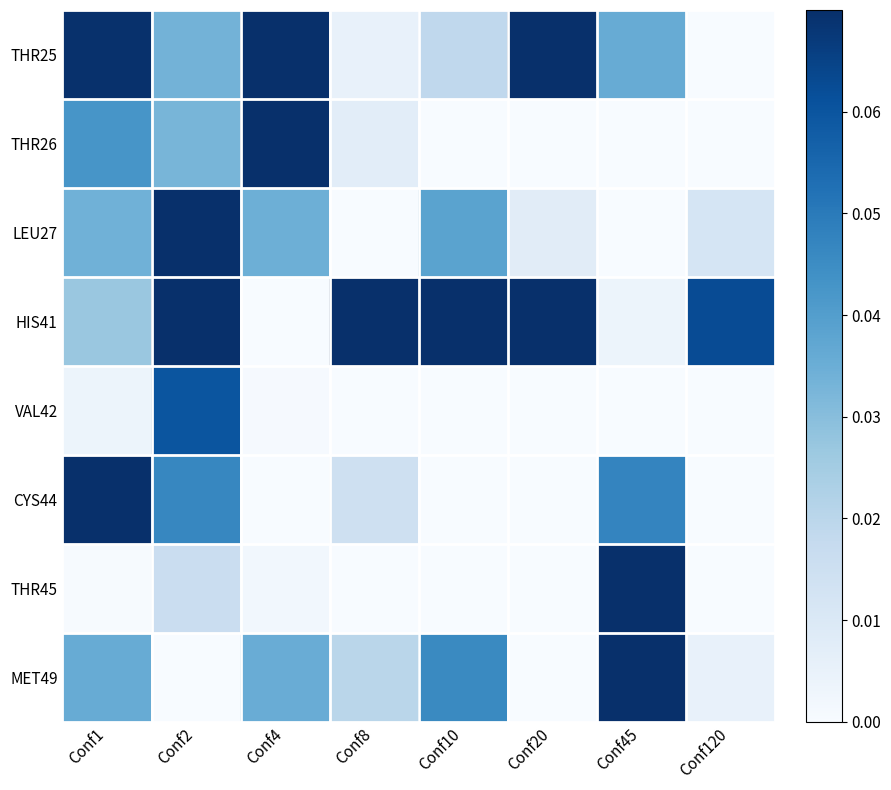

Reading left to right, what are all the values shown in this chart?

THR25: Conf1=0.1	Conf2=0.0	Conf4=0.1	Conf8=0.0	Conf10=0.0	Conf20=0.1	Conf45=0.0	Conf120=0.0
THR26: Conf1=0.0	Conf2=0.0	Conf4=0.1	Conf8=0.0	Conf10=0.0	Conf20=0.0	Conf45=0.0	Conf120=0.0
LEU27: Conf1=0.0	Conf2=0.1	Conf4=0.0	Conf8=0.0	Conf10=0.0	Conf20=0.0	Conf45=0.0	Conf120=0.0
HIS41: Conf1=0.0	Conf2=0.1	Conf4=0.0	Conf8=0.1	Conf10=0.1	Conf20=0.1	Conf45=0.0	Conf120=0.1
VAL42: Conf1=0.0	Conf2=0.1	Conf4=0.0	Conf8=0.0	Conf10=0.0	Conf20=0.0	Conf45=0.0	Conf120=0.0
CYS44: Conf1=0.1	Conf2=0.0	Conf4=0.0	Conf8=0.0	Conf10=0.0	Conf20=0.0	Conf45=0.0	Conf120=0.0
THR45: Conf1=0.0	Conf2=0.0	Conf4=0.0	Conf8=0.0	Conf10=0.0	Conf20=0.0	Conf45=0.1	Conf120=0.0
MET49: Conf1=0.0	Conf2=0.0	Conf4=0.0	Conf8=0.0	Conf10=0.0	Conf20=0.0	Conf45=0.1	Conf120=0.0